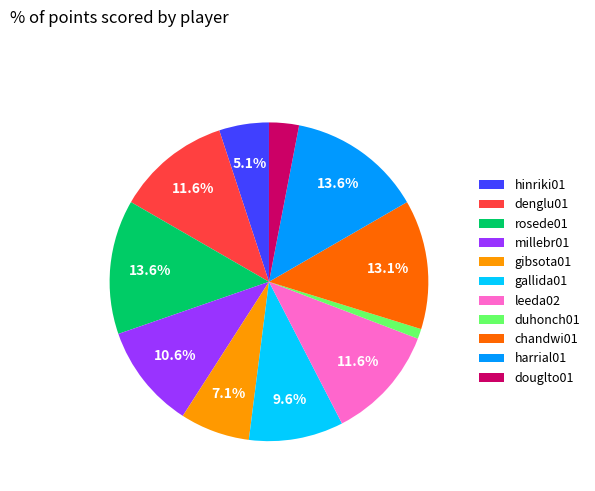

What percentage is the denglu01 slice, to the nearest percent?

12%